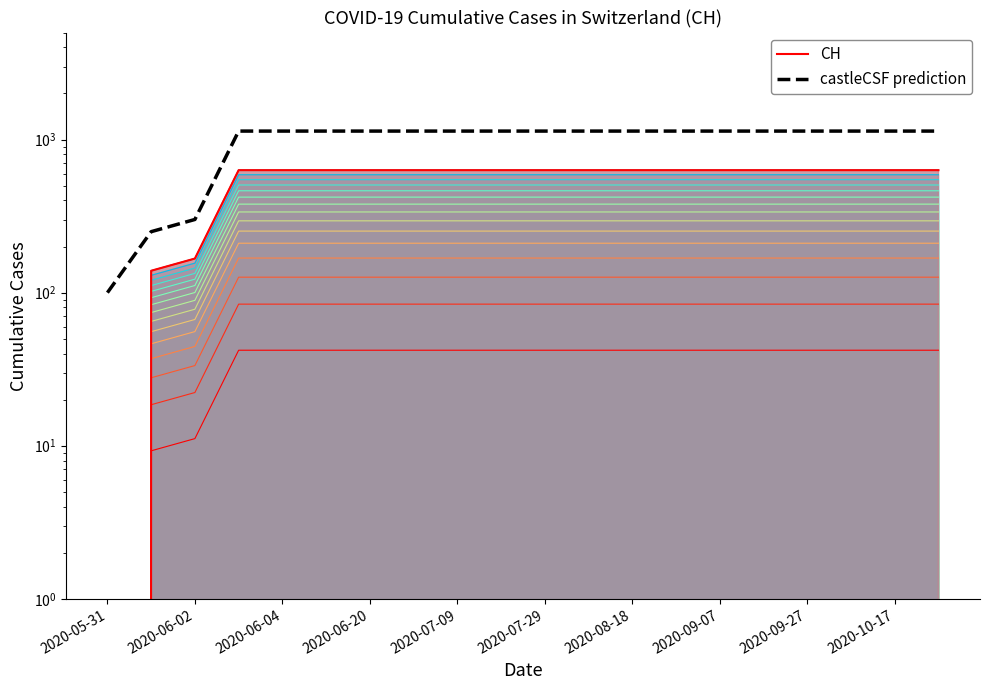

True or false: castleCSF prediction and CH cross at least once.

False